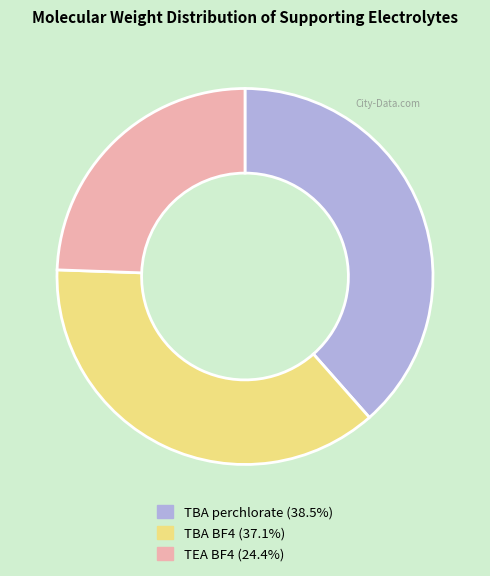

Is there any slice that represents more than half of the pie?

No